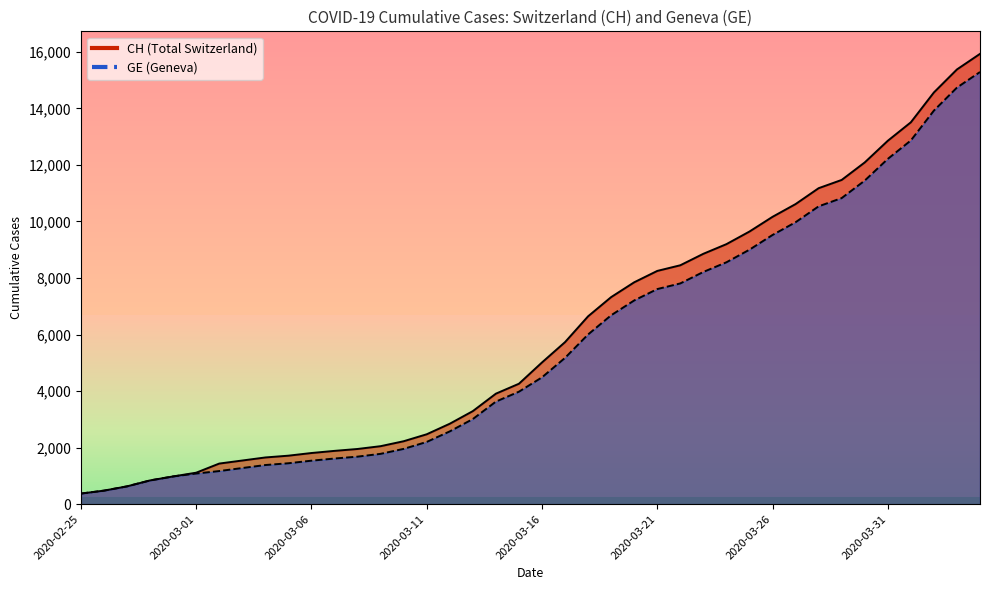

What position from the right is 2020-03-10?

26